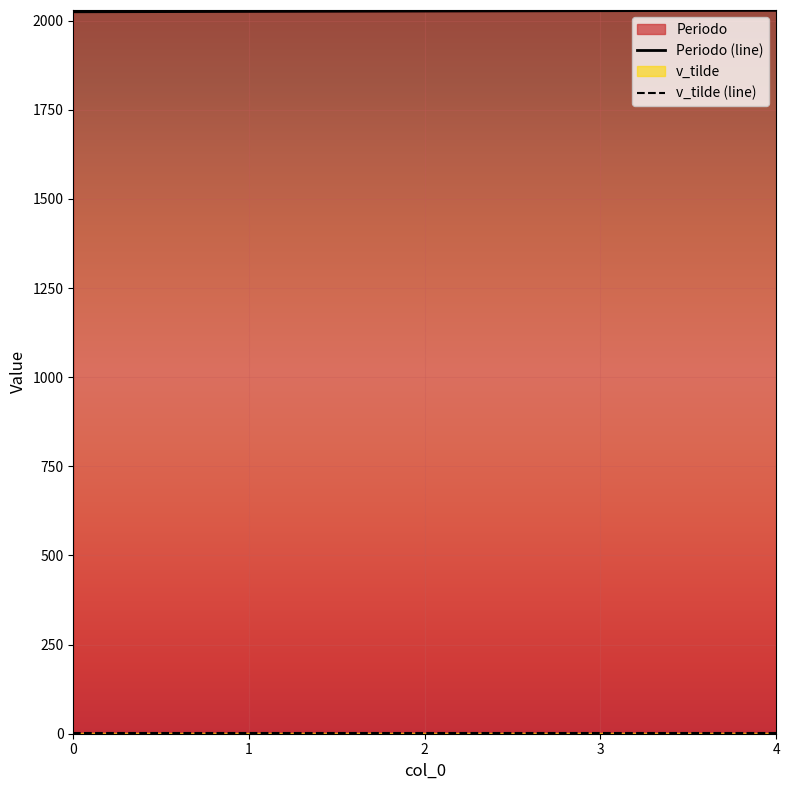

What is the difference between the second highest and second lowest values?

2